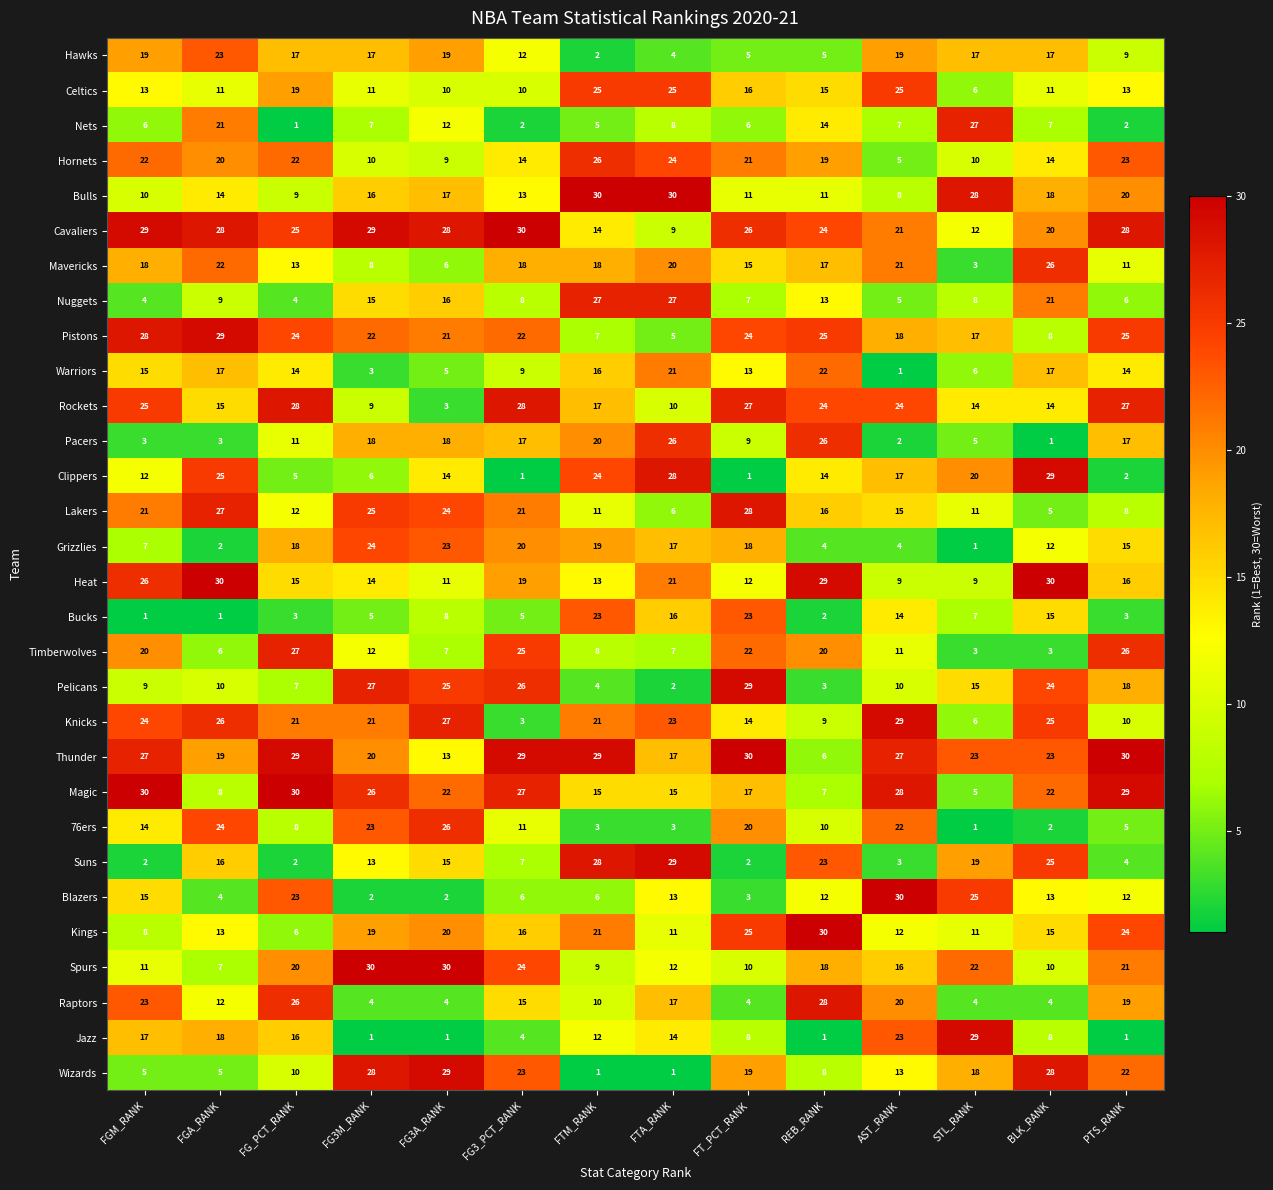

Between FG3A_RANK and FG3_PCT_RANK, which series saw the biggest shift?

Rockets